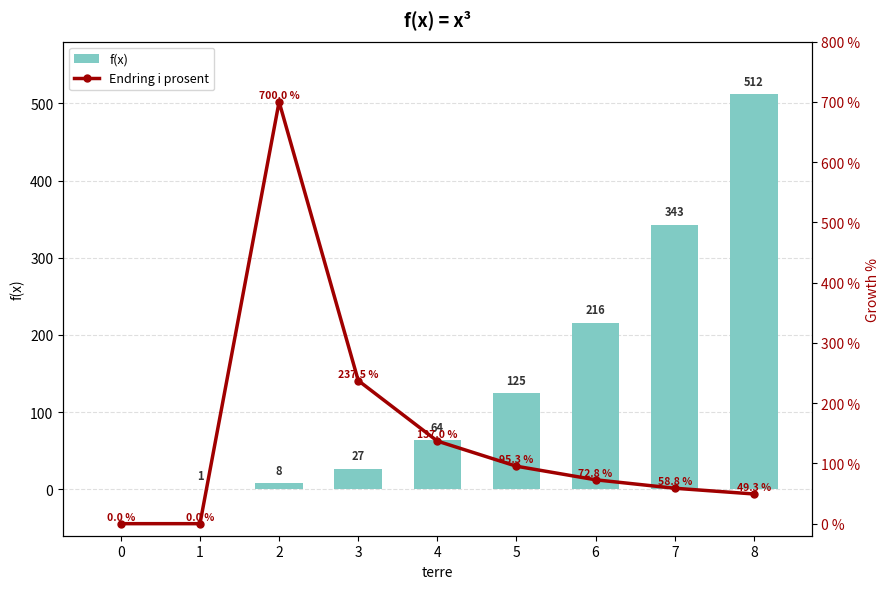

Rank the categories by Endring i prosent value from highest to lowest.

2, 3, 4, 5, 6, 7, 8, 0, 1